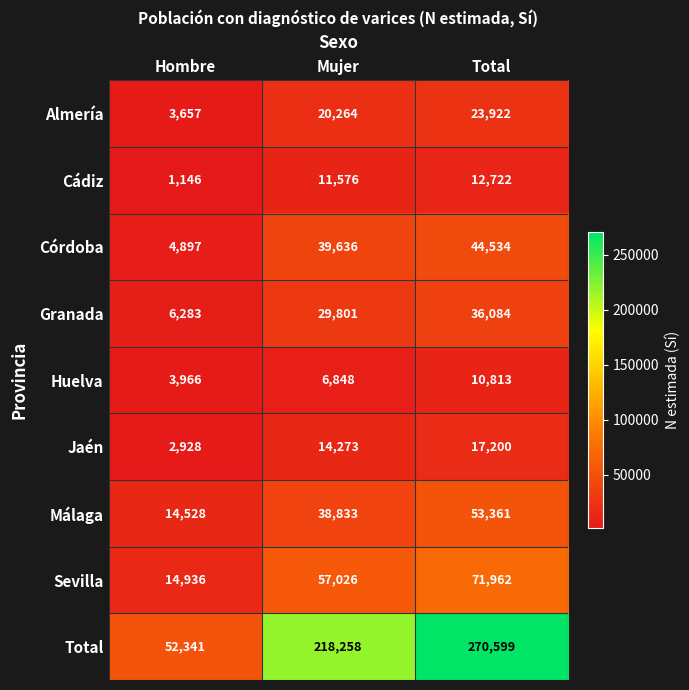

Count the number of categories in the chart.

3